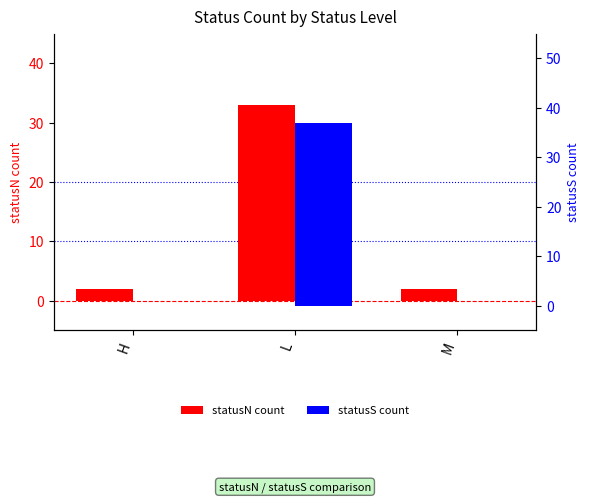

At which label is statusS count closest to 18?

H